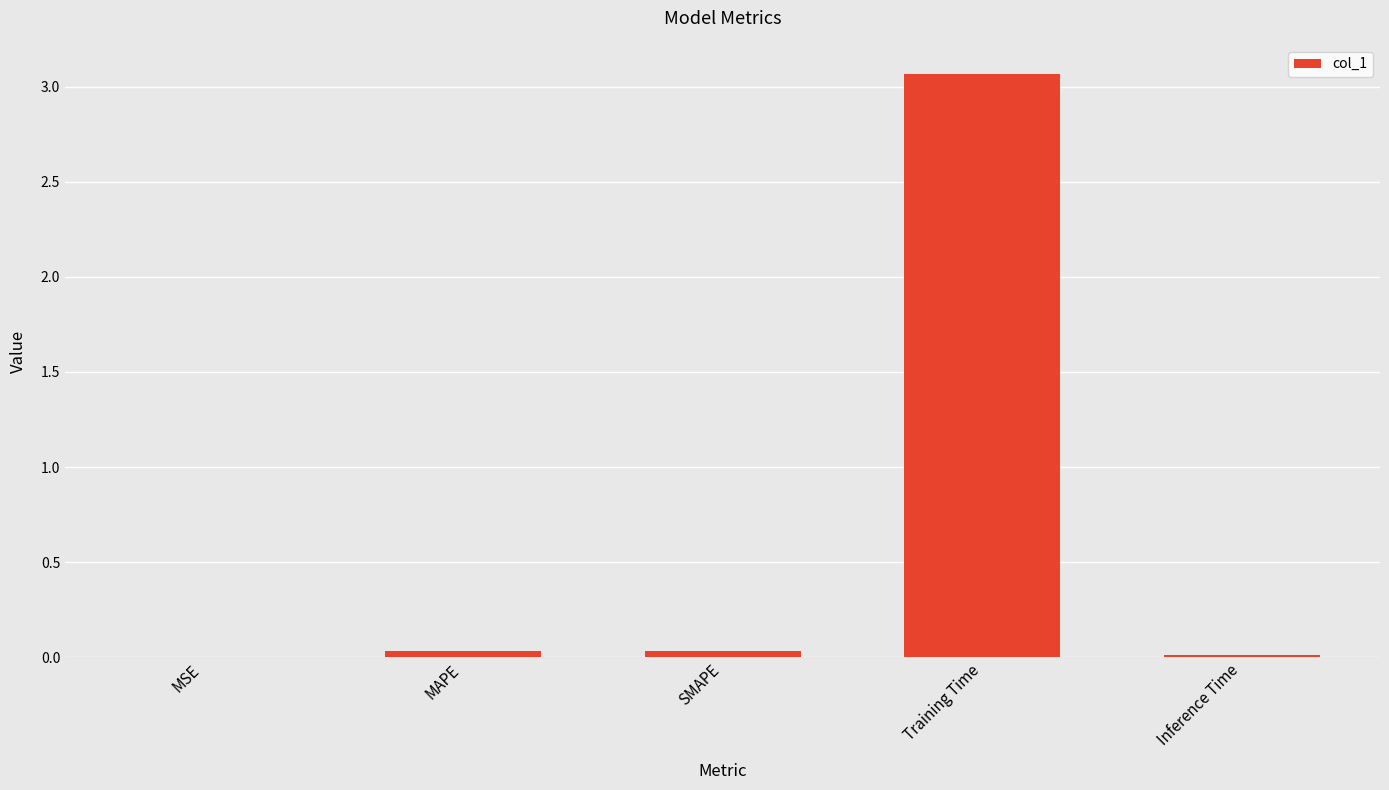

Which label corresponds to the largest value in the chart?

Training Time